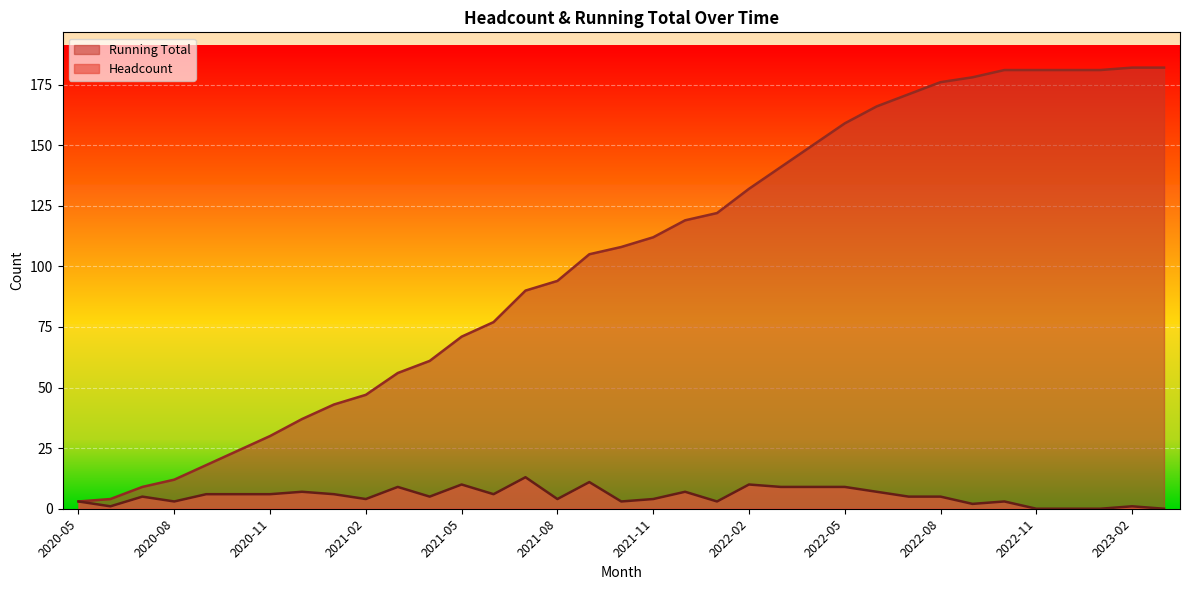

Which series has the widest spread of values?

Running Total